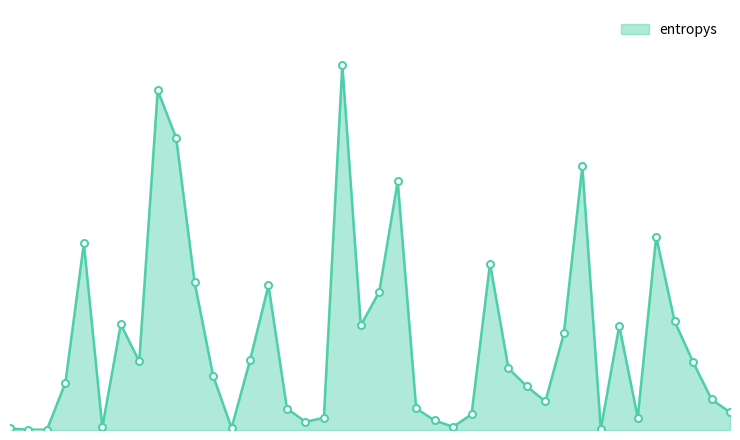

How many interior local valleys (lower than both neighbors) does the data have?

10